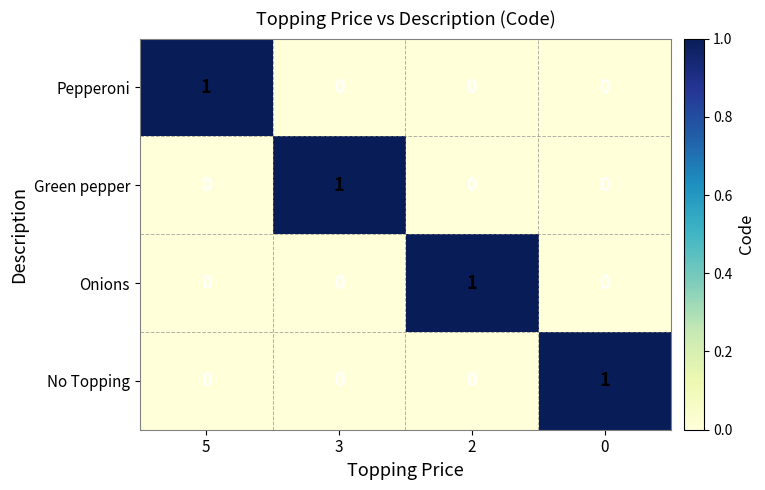

The Onions series shows 0 at 5. True or false?

True